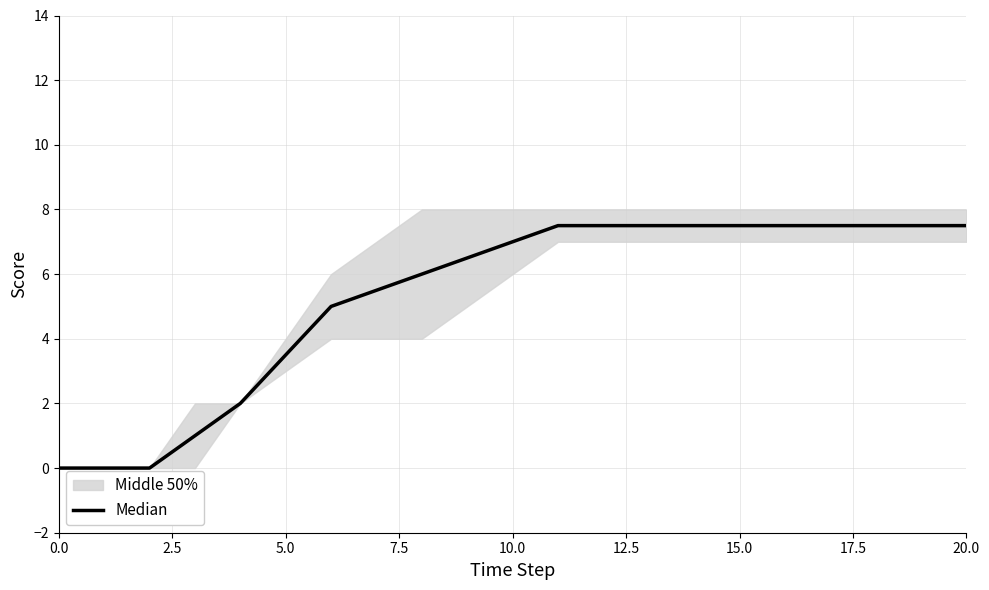

How many data points does each series have?

21